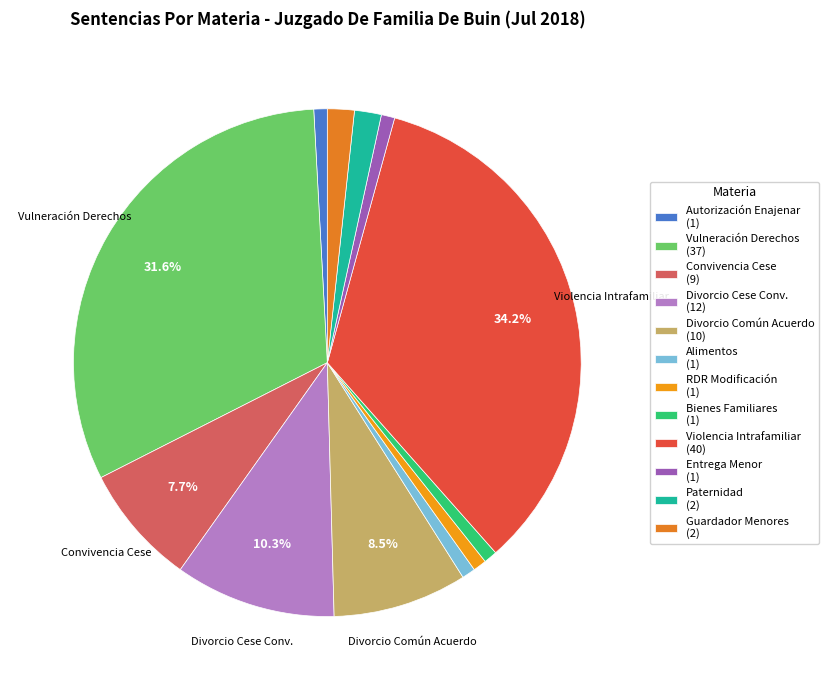

What is the largest slice in the pie chart?

Violencia Intrafamiliar